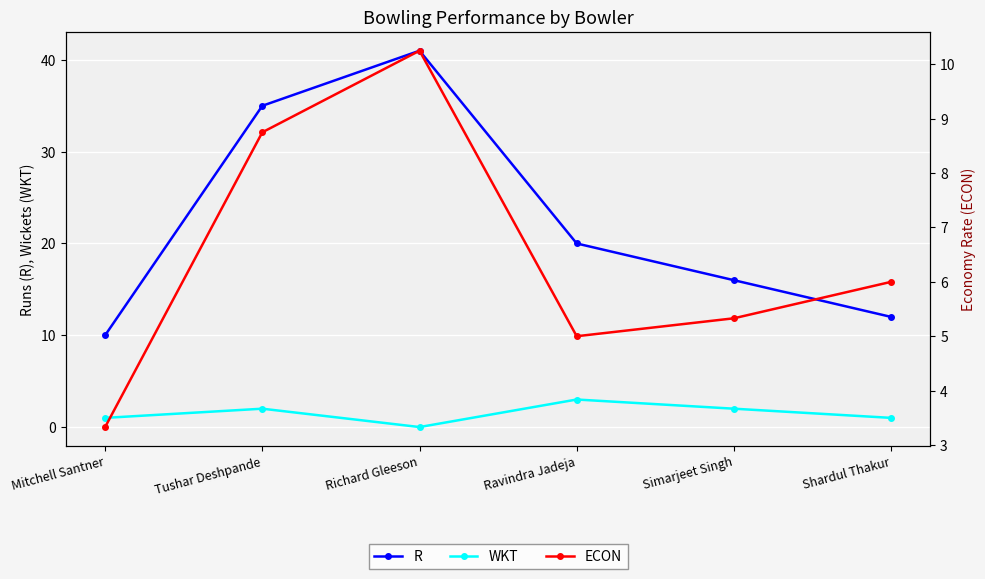

What position from the right is Shardul Thakur?

1